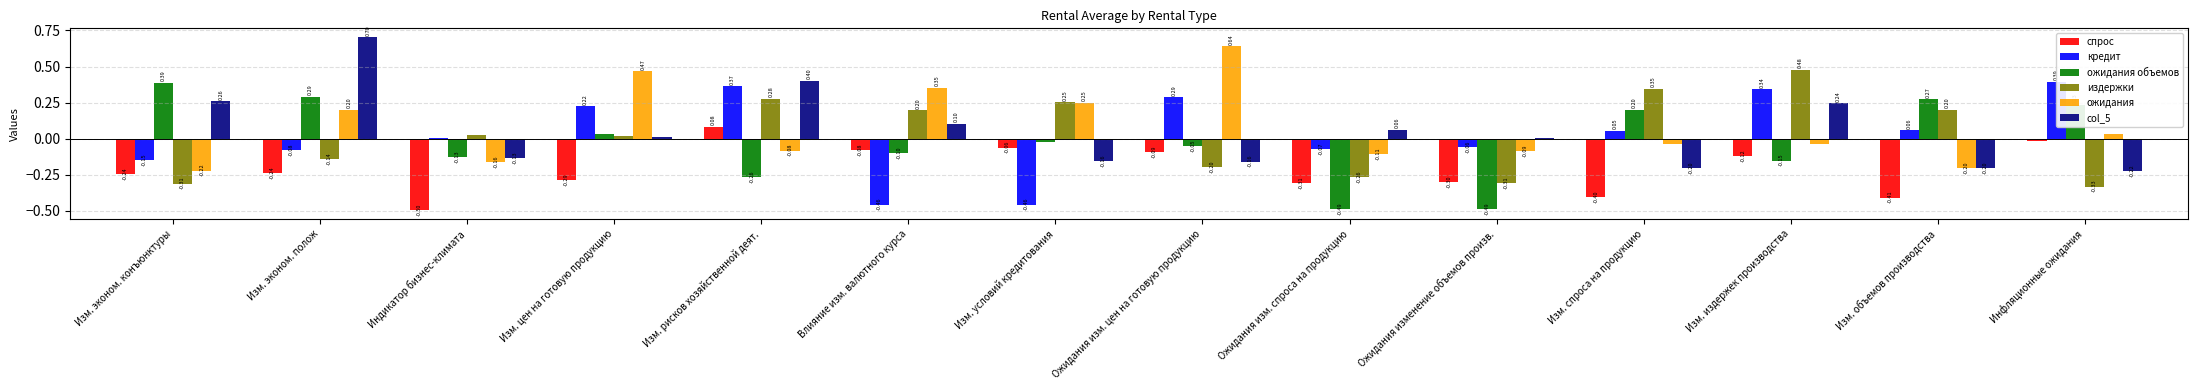

Which series has the largest total across all categories?

ожидания